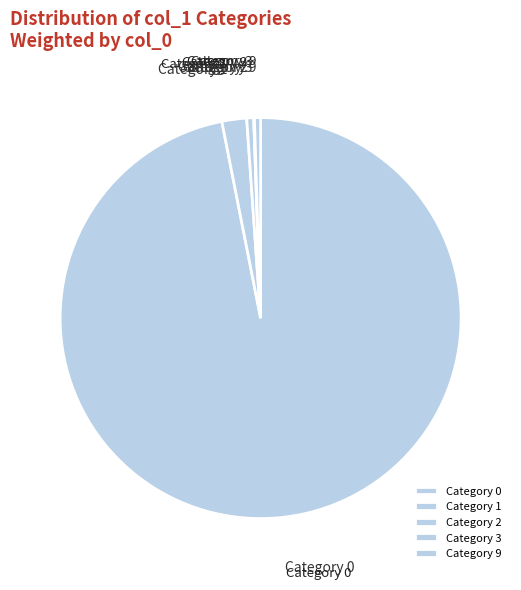

Which category accounts for the majority?

Category 0